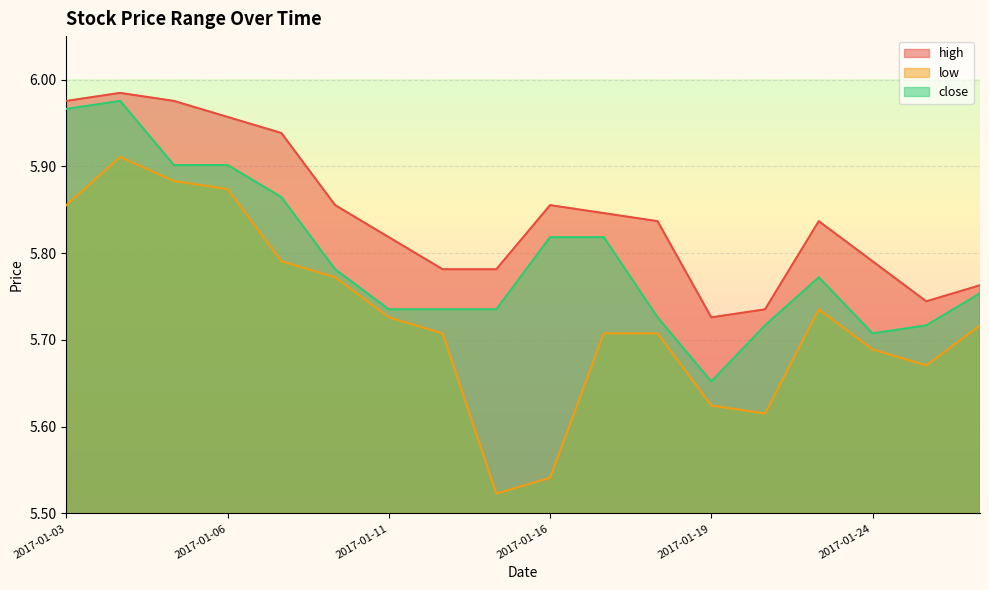

True or false: low has more than 0 interior local peaks.

True